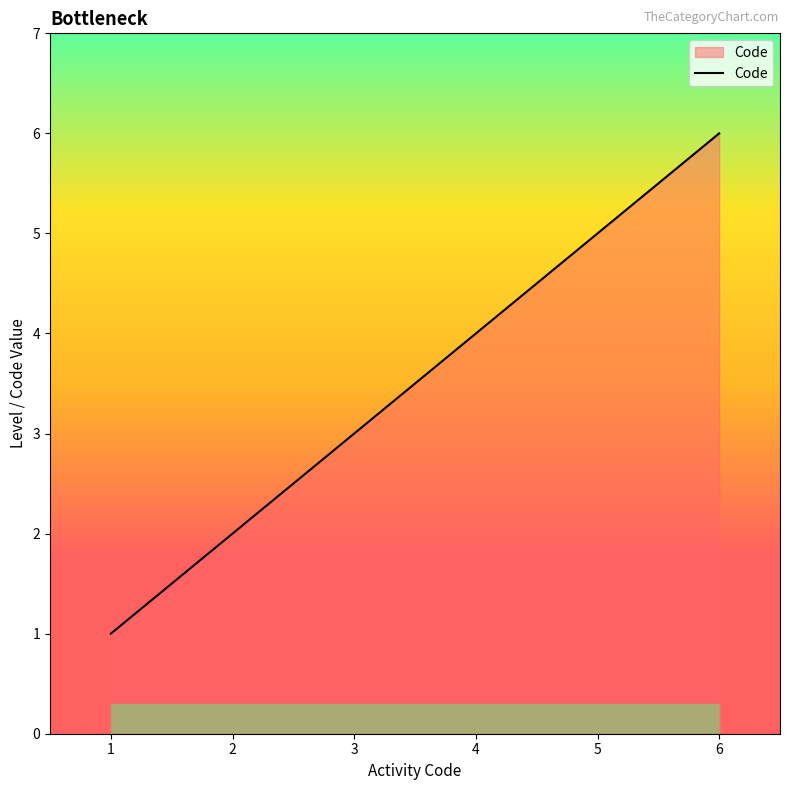

True or false: the data shows 1 at 1.

True